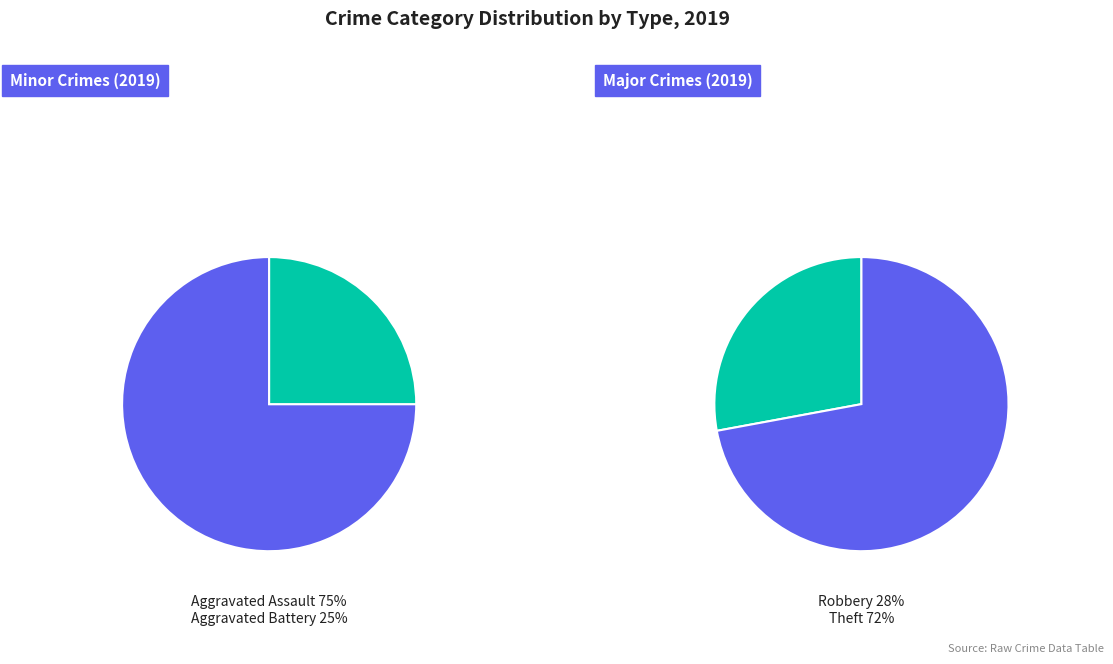

Which slice is the smallest?

Aggravated Battery